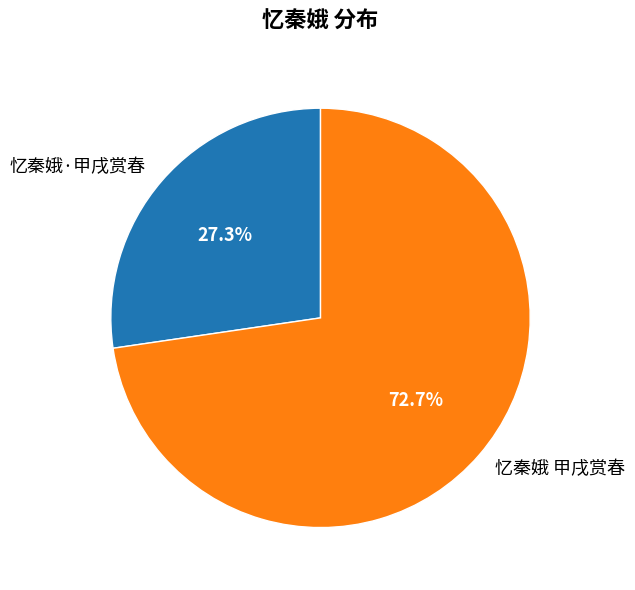

To the nearest percent, what portion does 忆秦娥 甲戌赏春 represent?

73%